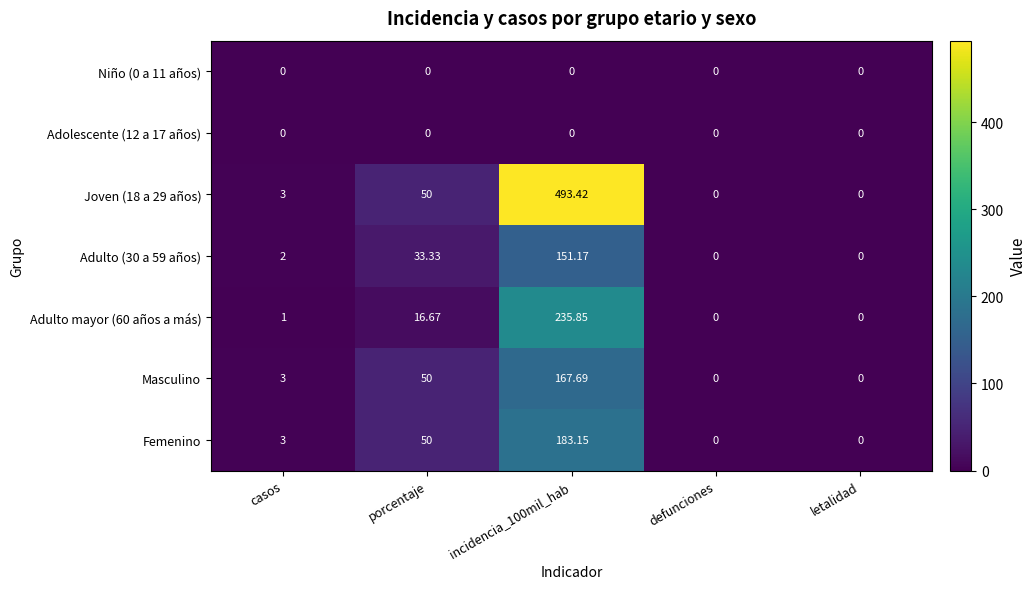

At which category is the sum across all series the highest?

incidencia_100mil_hab